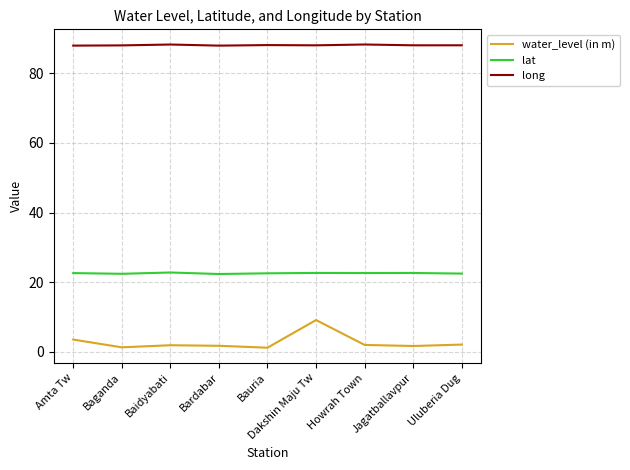

What is the difference between the maximum and minimum values in the long series?

0.3